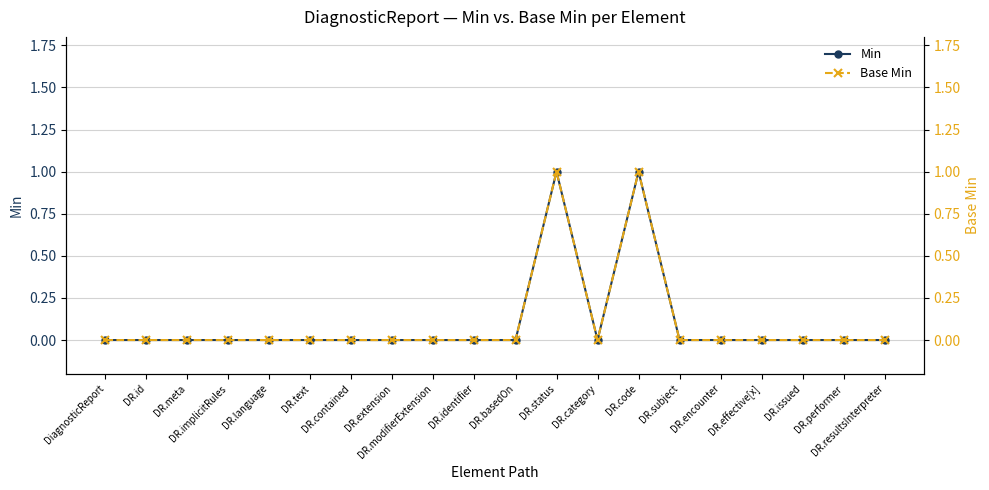

What is the label of the 15th point from the left?

DR.subject